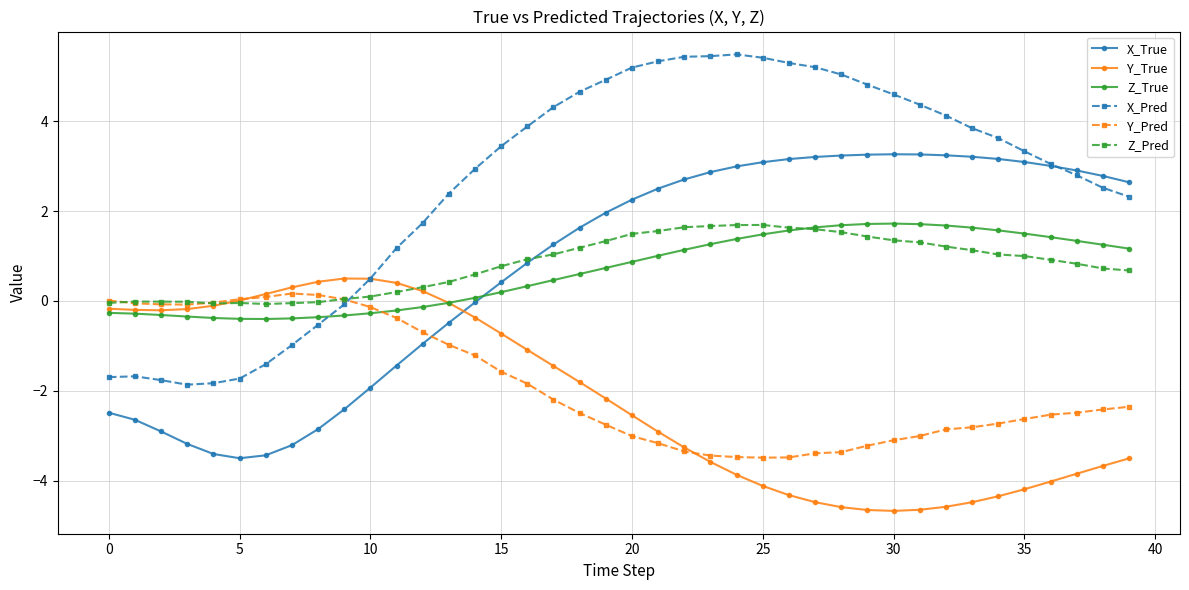

How many categories are shown in the chart?

40